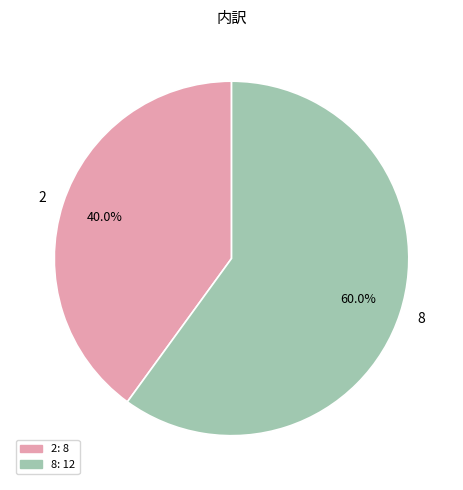

Rank the categories by value from highest to lowest.

8, 2